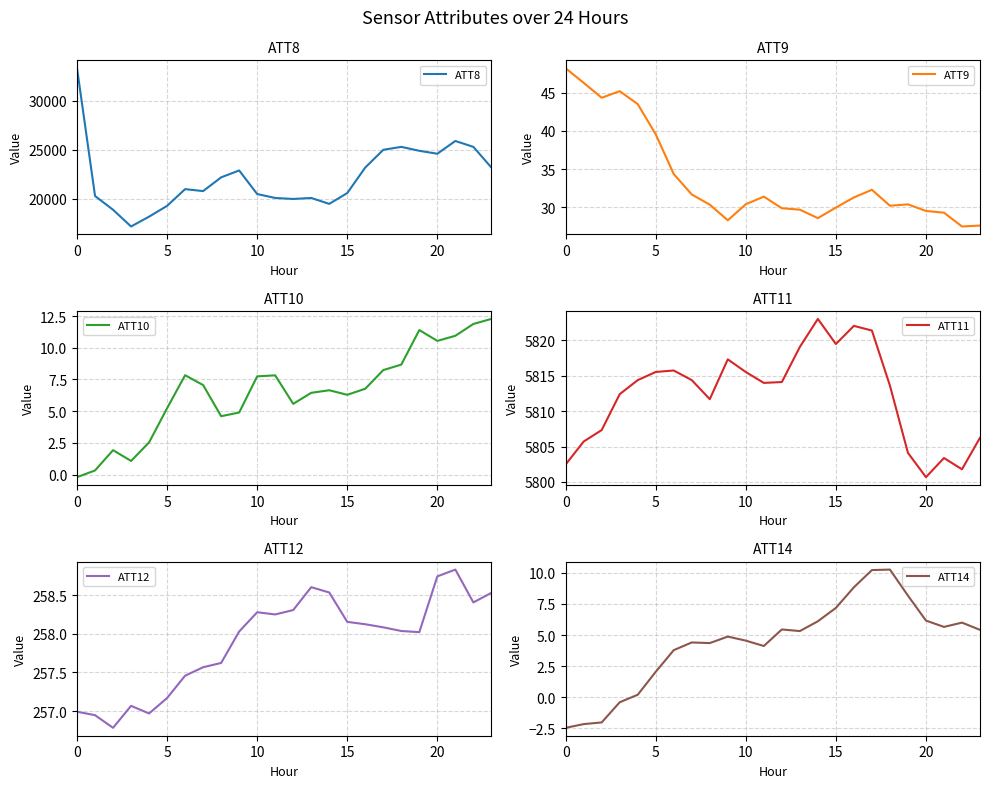

What is the highest value of the ATT9 series?

48.2